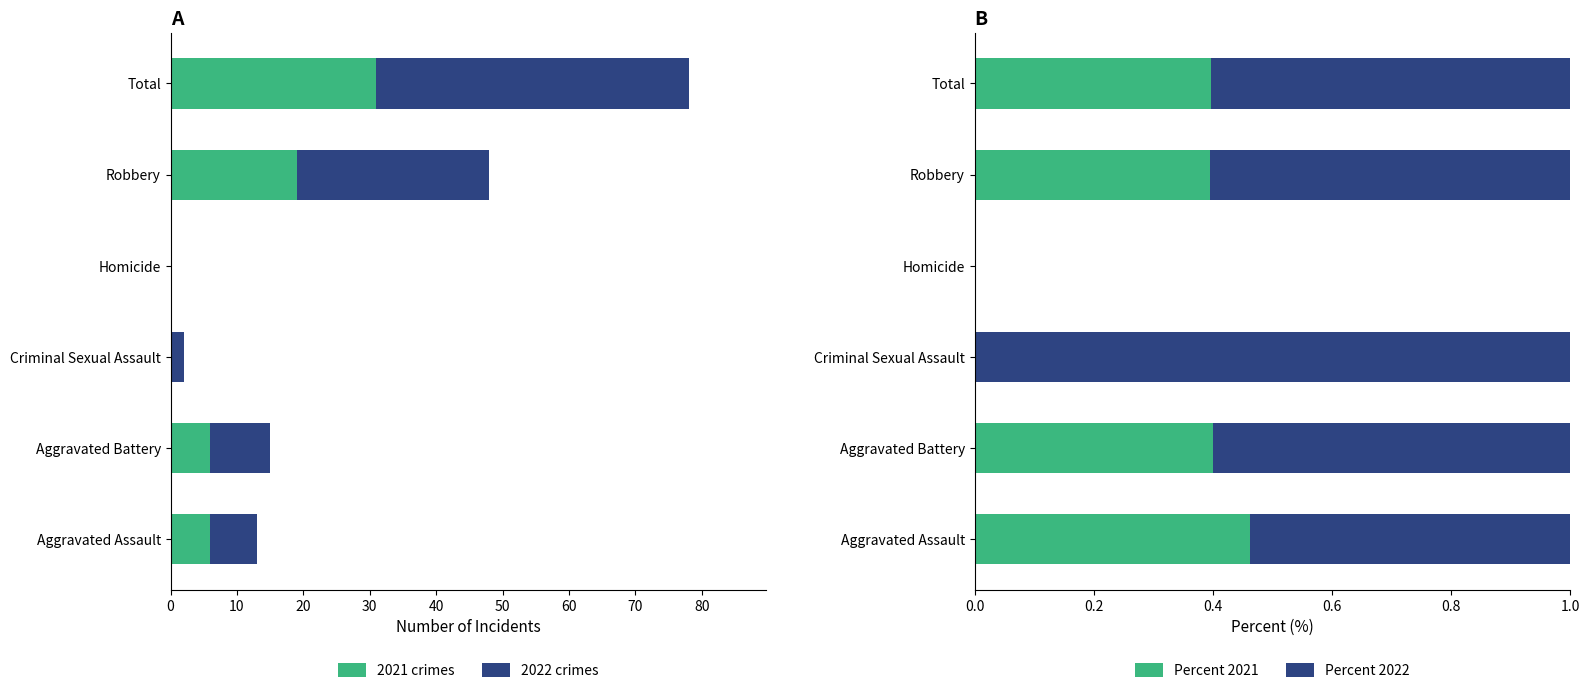

What is the value of the 2021 crimes bar at the 5th from the left?

19.0